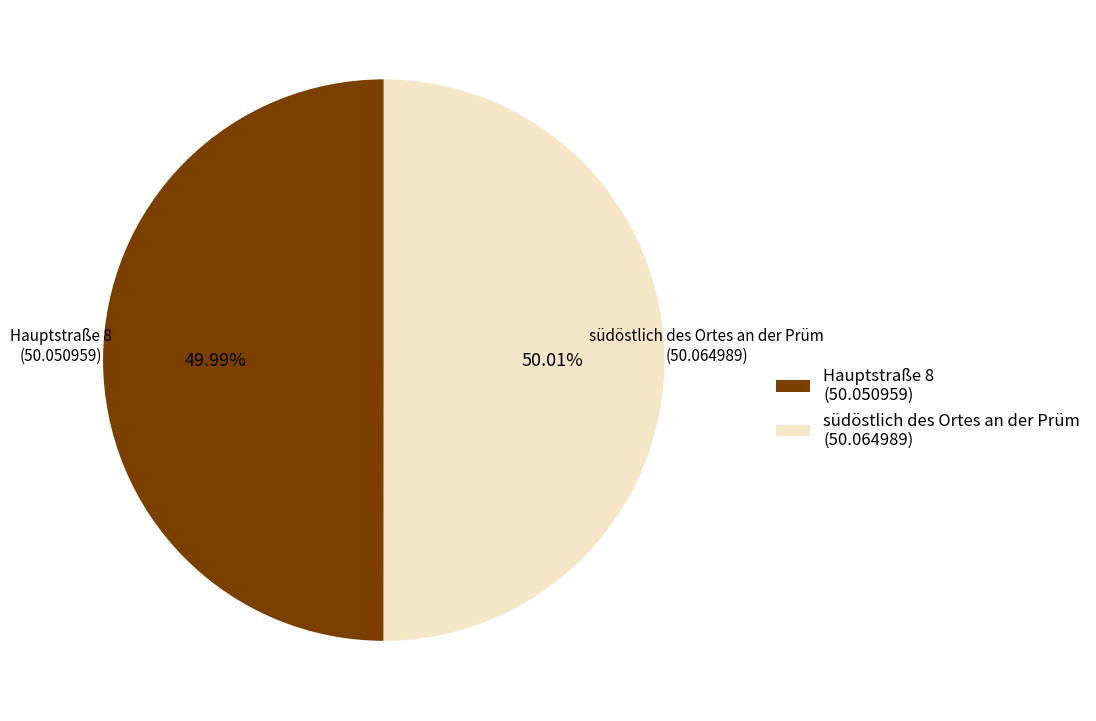

Do Hauptstraße 8 and südöstlich des Ortes an der Prüm together represent more than half of the pie?

Yes